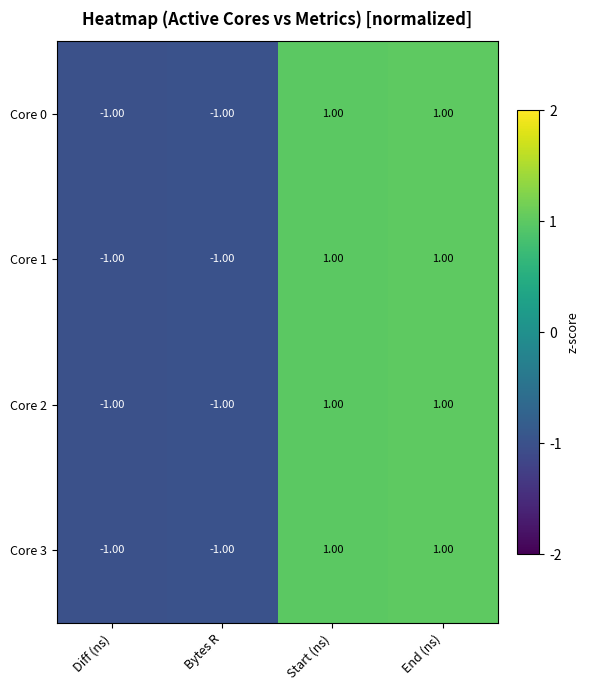

What is the total value across all series at End (ns)?

4